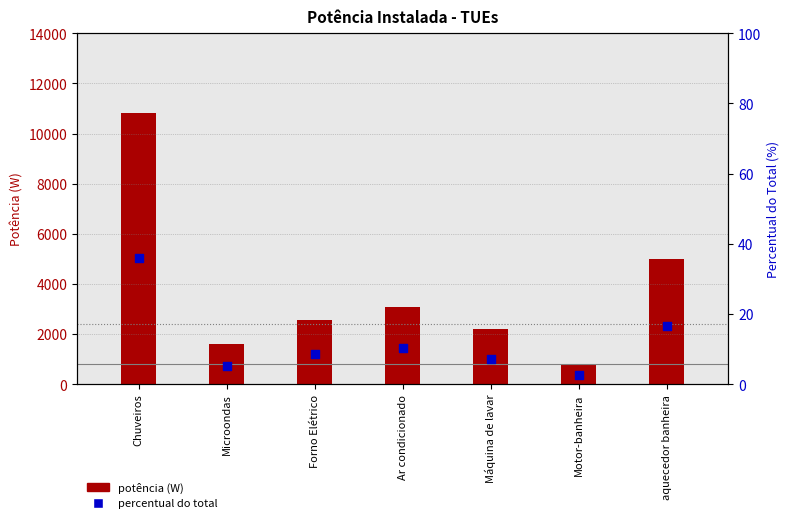

Between Chuveiros and Forno Elétrico, which is larger?

Chuveiros